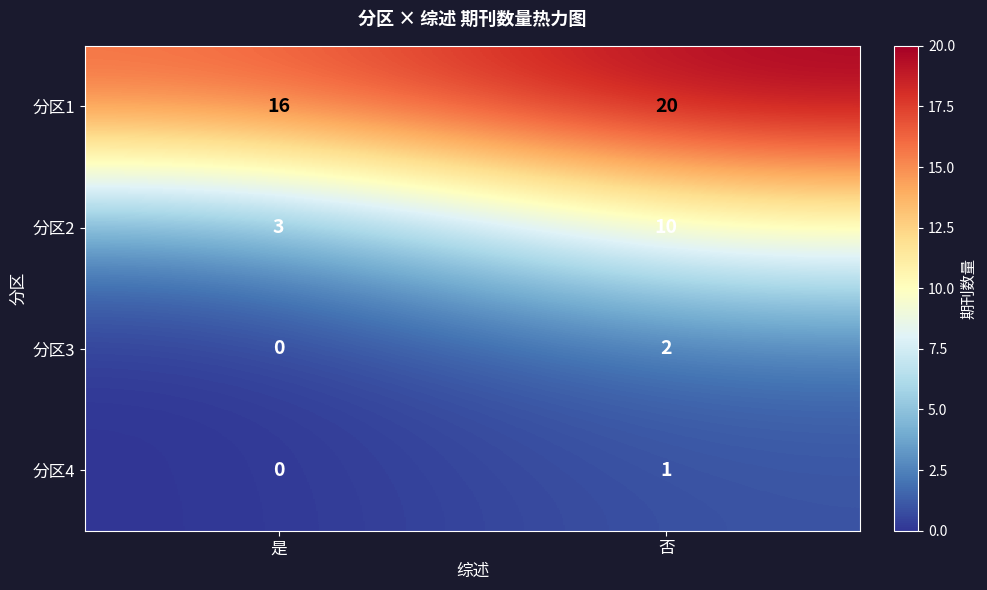

Count the number of data series in this chart.

4